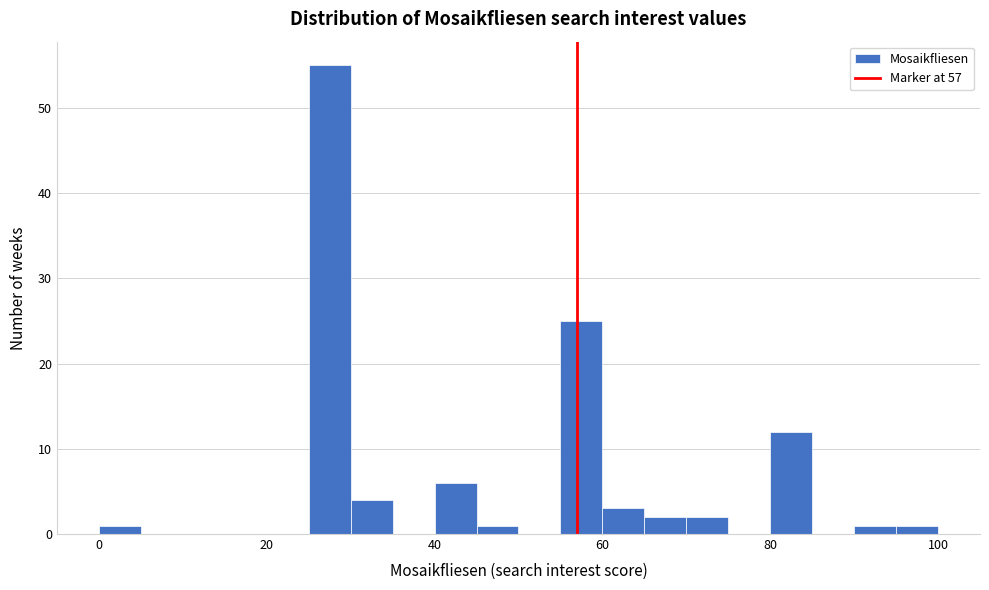

Around what value on the x-axis is the tallest bar? Give the approximate position of its centre, as read against the axis.

28